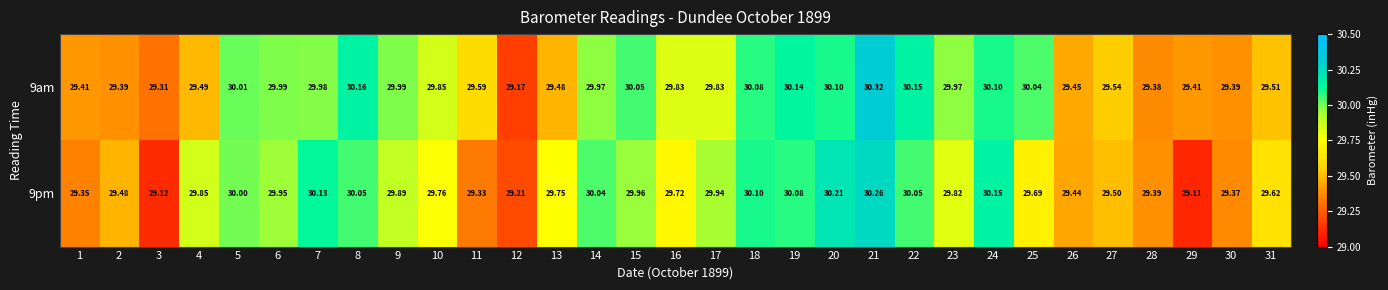

At 2, list the series in order from smallest to largest.

9am, 9pm